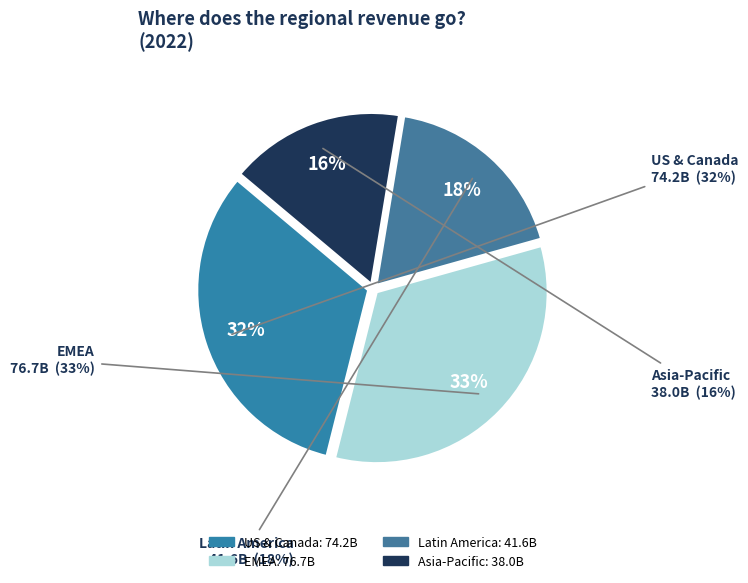

To the nearest percent, what percentage of the pie is Latin America?

18%